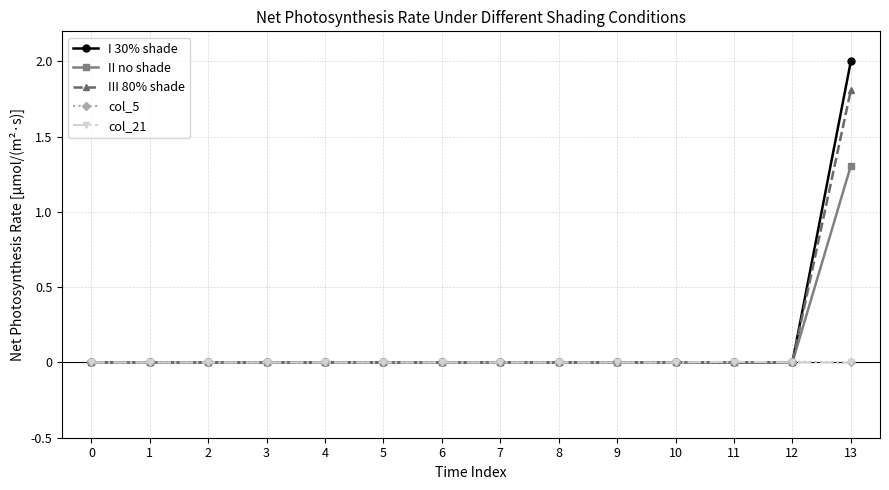

Is it true that III 80% shade equals -0.6 at 5?

False